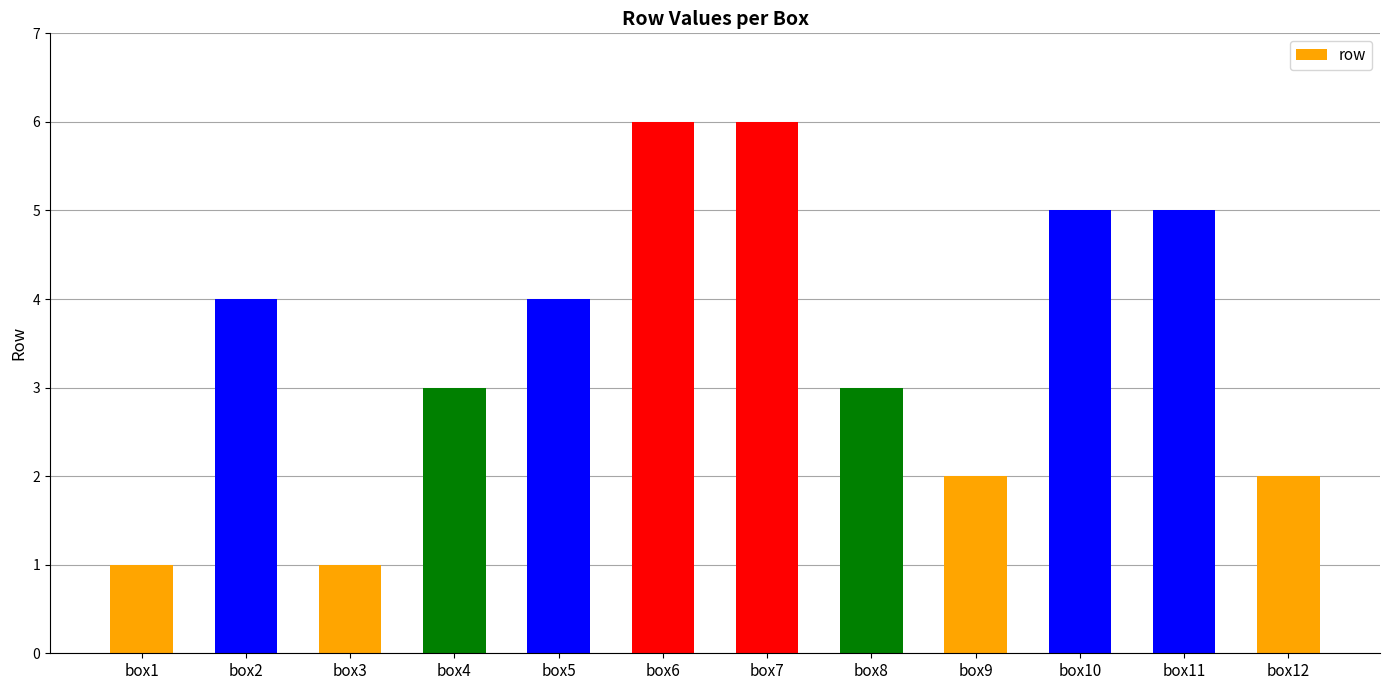

What is the average value?

4